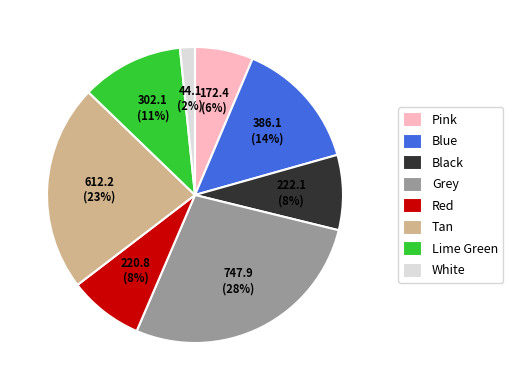

To the nearest percent, what is the combined percentage of Tan and Blue?

37%